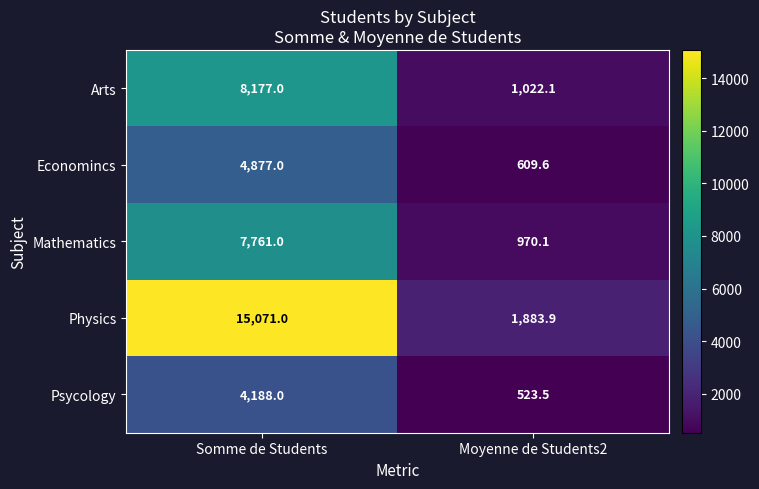

The Psycology series shows 130.4 at Moyenne de Students2. True or false?

False